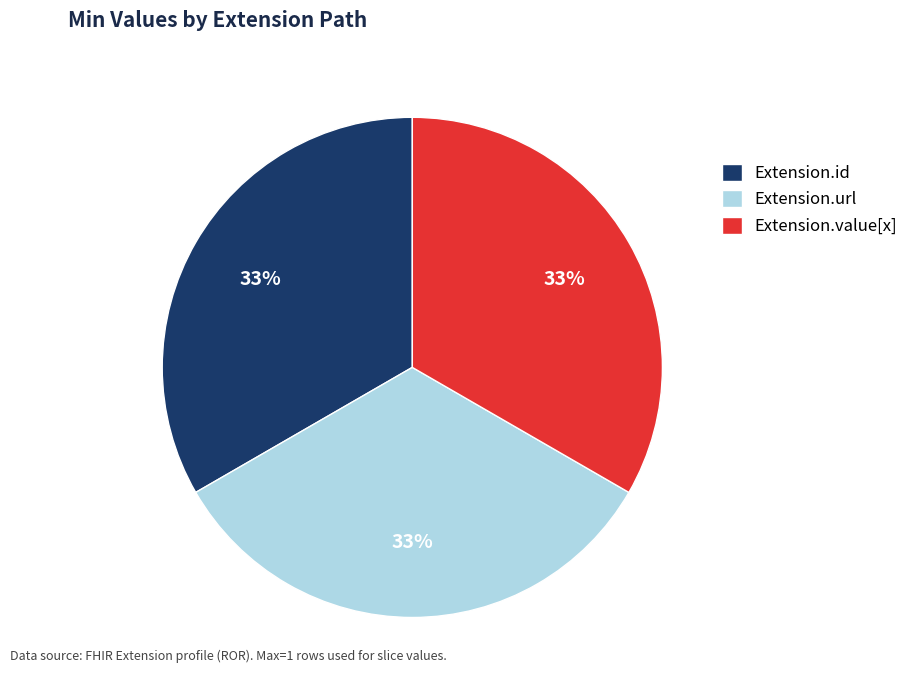

Approximately how many times larger is the value at Extension.value[x] compared to Extension.id?

1.0